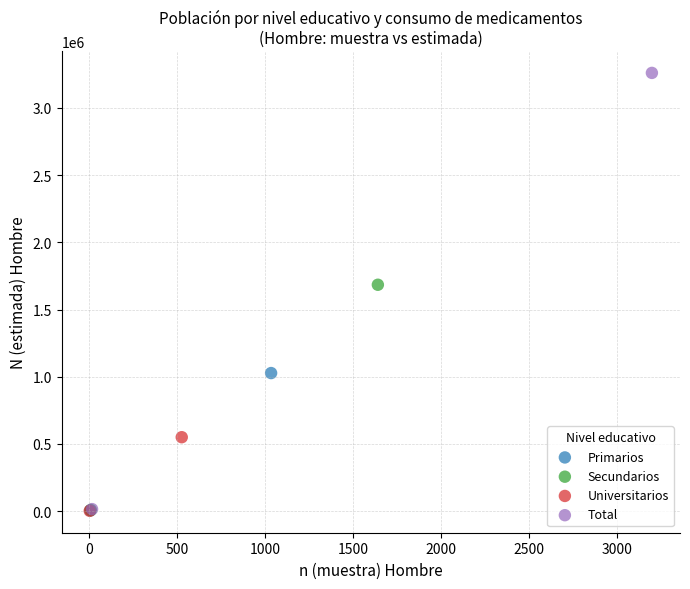

Which series reaches the maximum Y coordinate?

Total